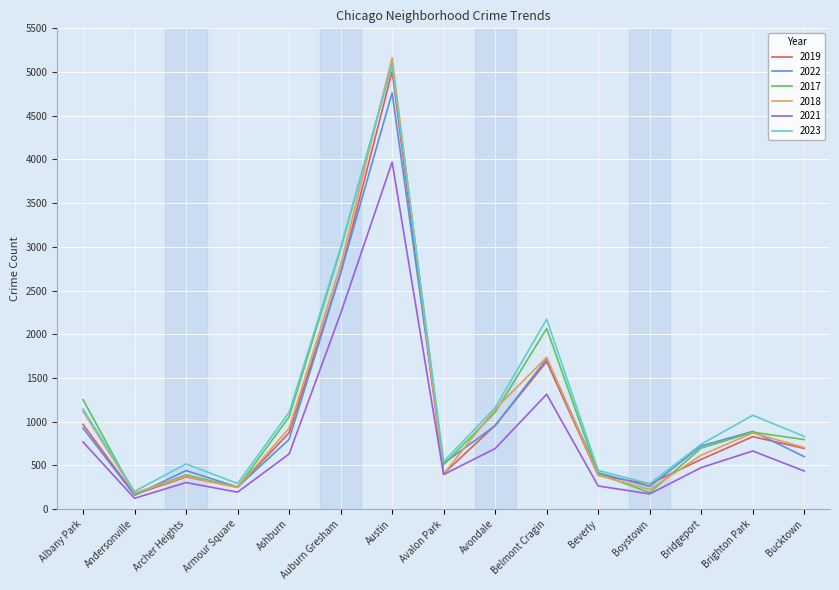

What is the sum of the 2021 values at Andersonville and Auburn Gresham?

2360